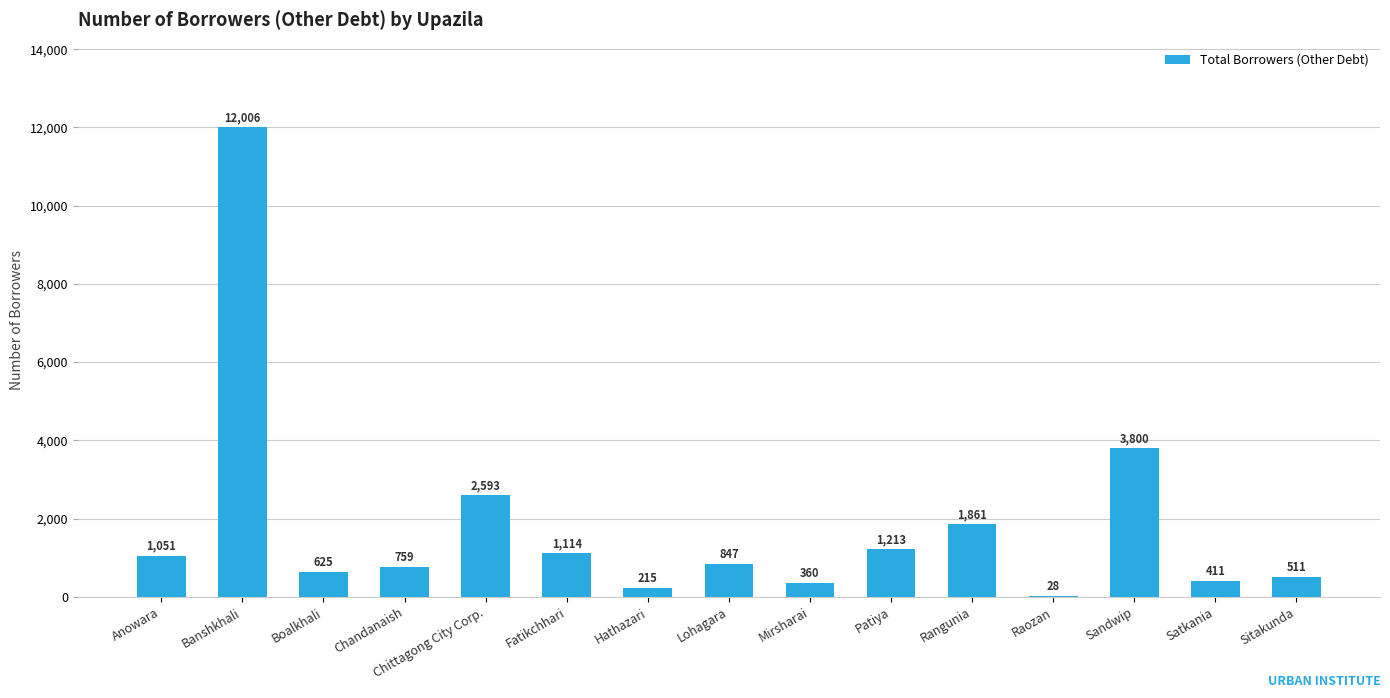

Reading left to right, what are all the values shown in this chart?

Anowara=1051	Banshkhali=12006	Boalkhali=625	Chandanaish=759	Chittagong City Corp.=2593	Fatikchhari=1114	Hathazari=215	Lohagara=847	Mirsharai=360	Patiya=1213	Rangunia=1861	Raozan=28	Sandwip=3800	Satkania=411	Sitakunda=511